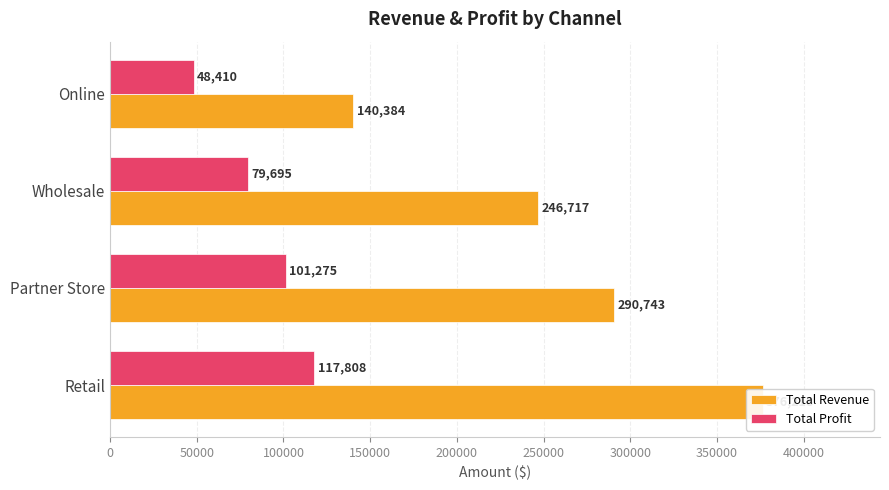

What is the value of the Total Profit bar at the 1st from the left?

117807.7